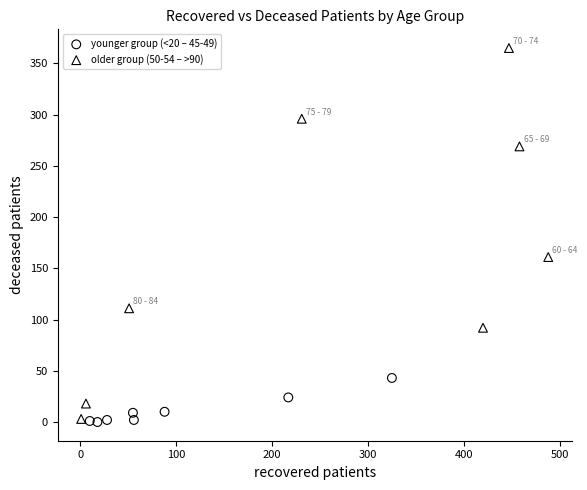

Which series reaches the maximum Y coordinate?

older group (50-54 – >90)